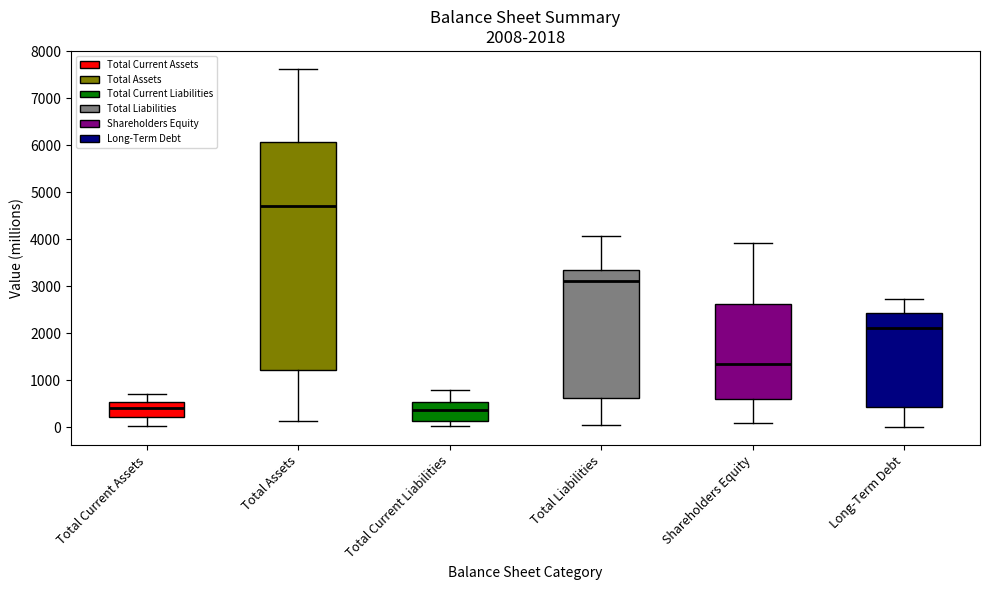

Comparing the boxes themselves (not the whiskers), which one is the tallest?

Total Assets